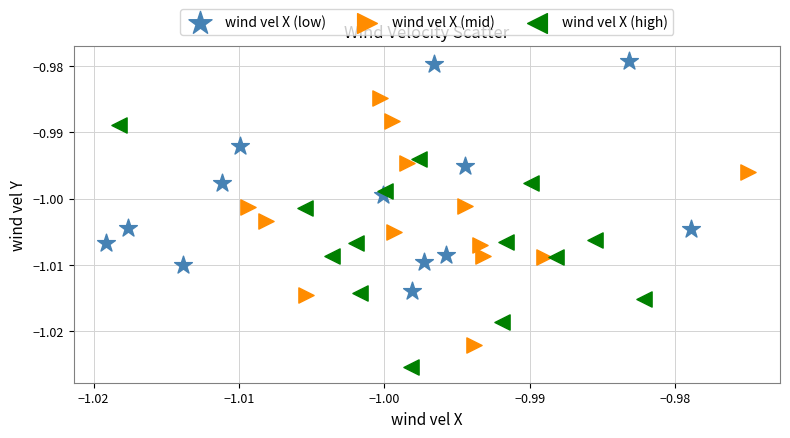

Which series reaches the maximum Y coordinate?

wind vel X (low)